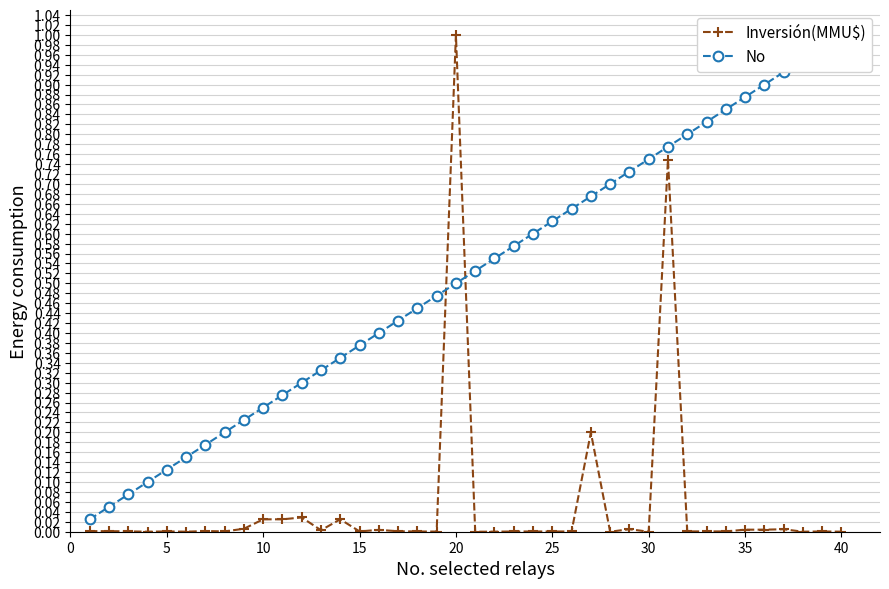

How many times do Inversión(MMU$) and No cross each other?

2